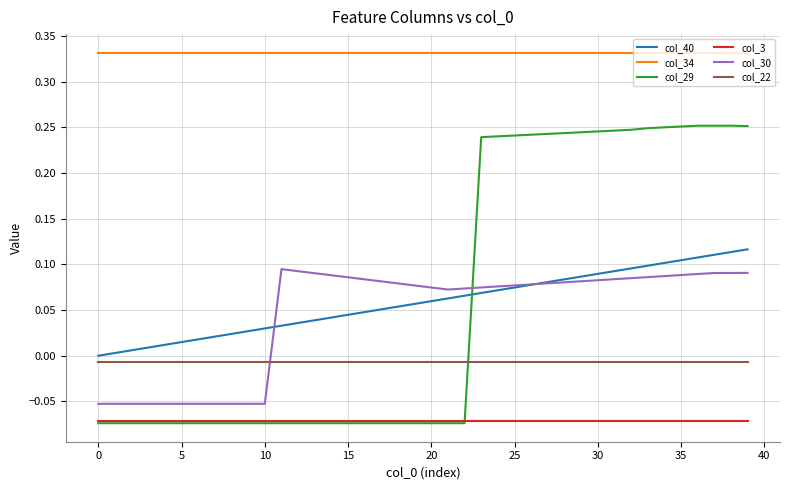

Rank the series by their maximum value, from highest to lowest.

col_34, col_29, col_40, col_30, col_22, col_3